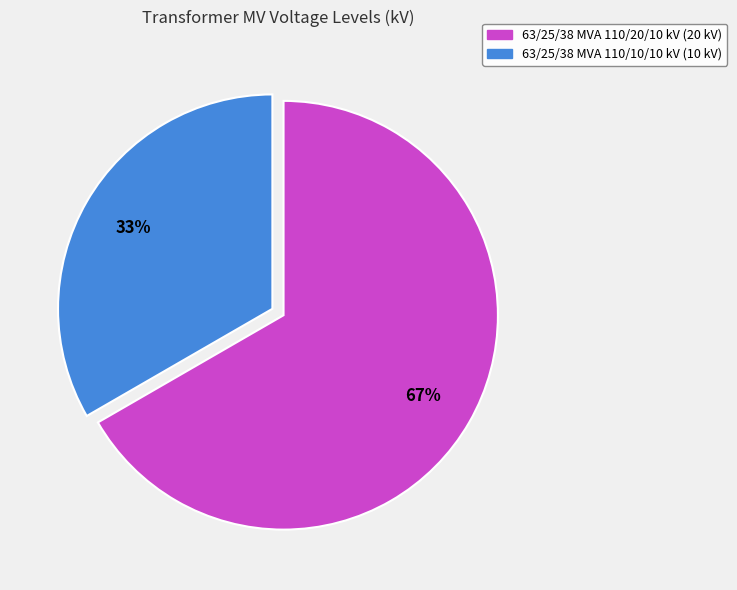

The 63/25/38 MVA 110/10/10 kV slice represents 22% of the pie. True or false?

False